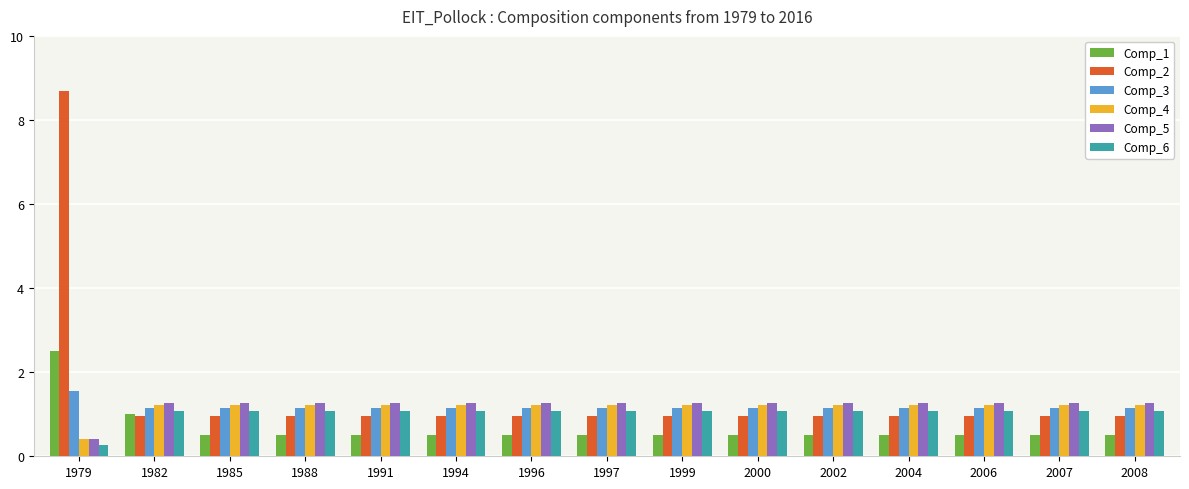

What is the difference between the highest and lowest values at 1982?

0.3